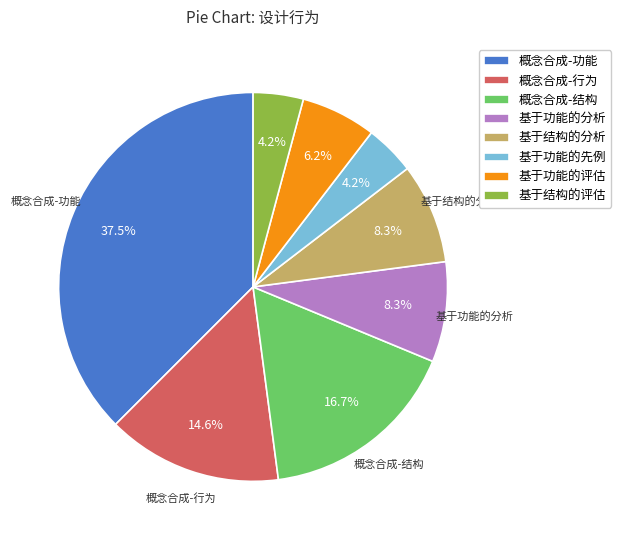

Count the number of slices in the pie.

8